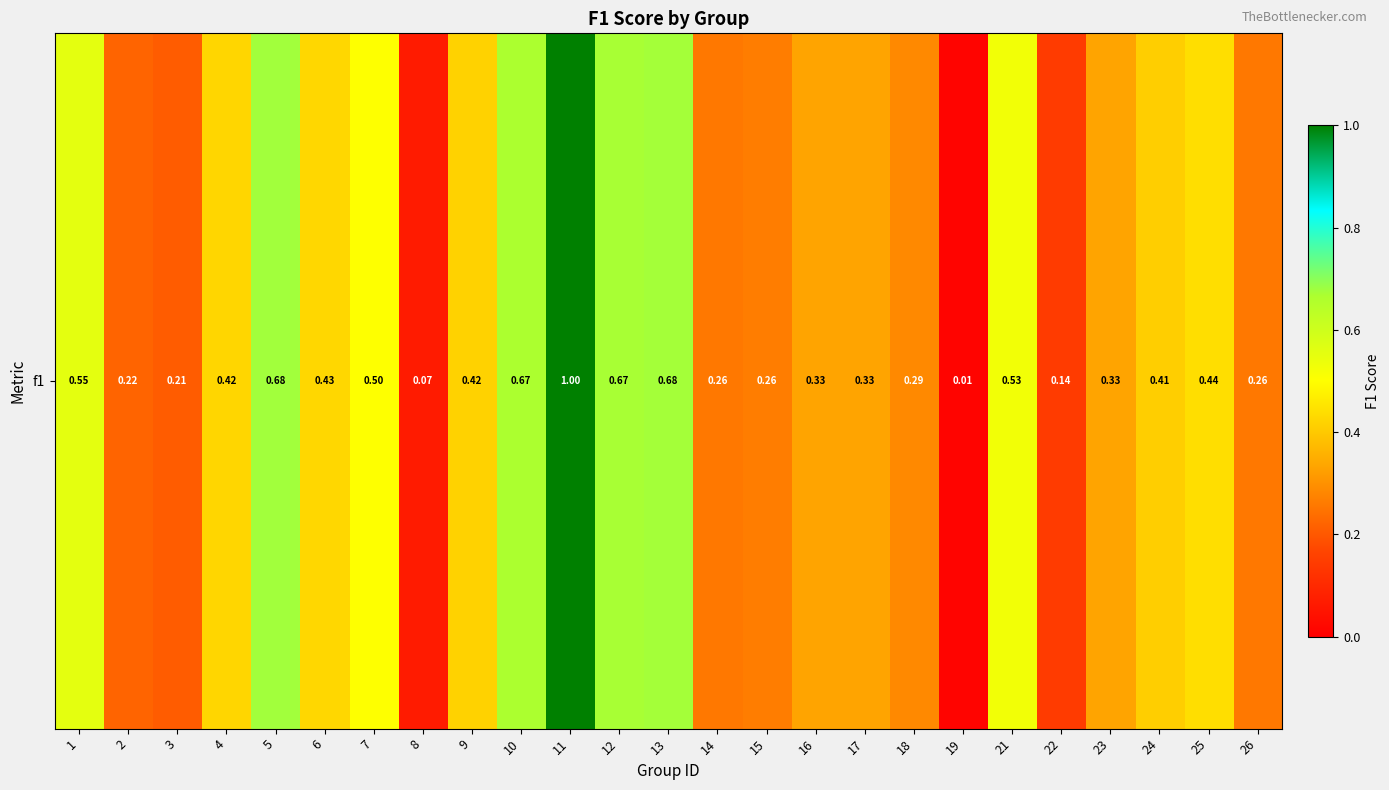

True or false: the data shows 0.0 at 19.

False